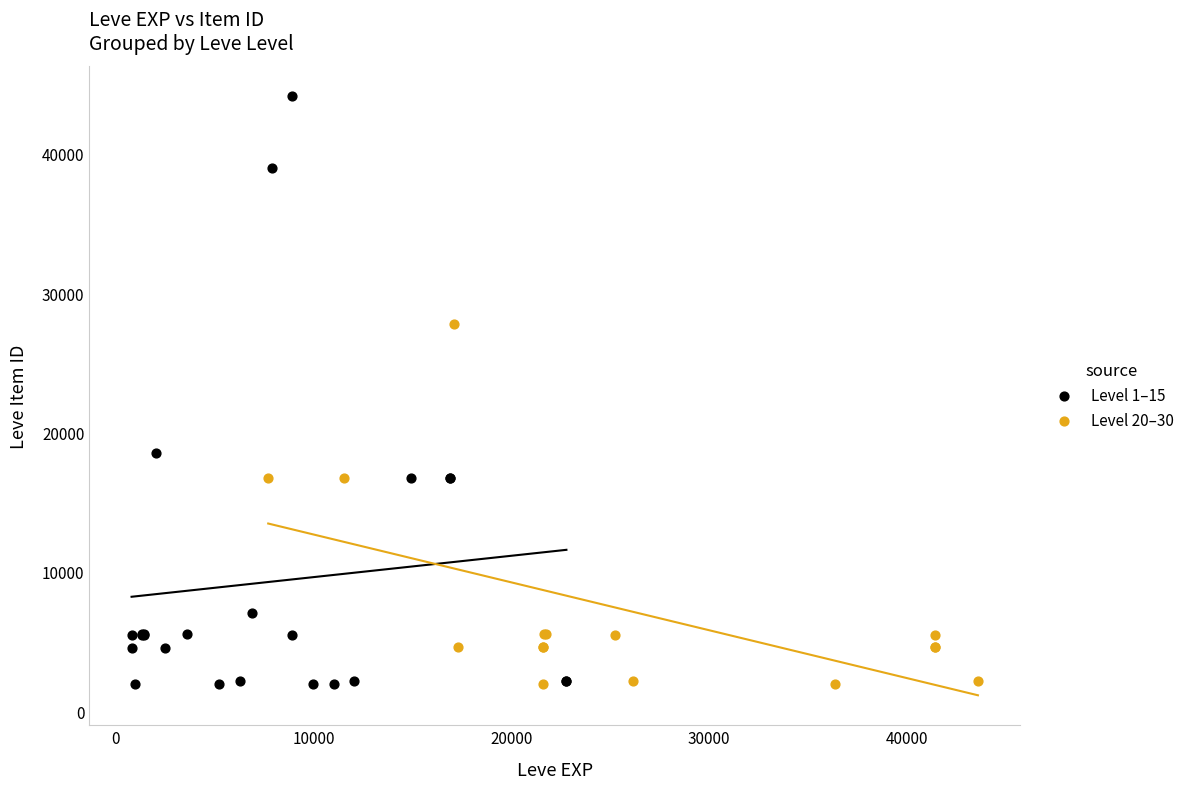

Which series contains the highest Y value?

Level 1–15